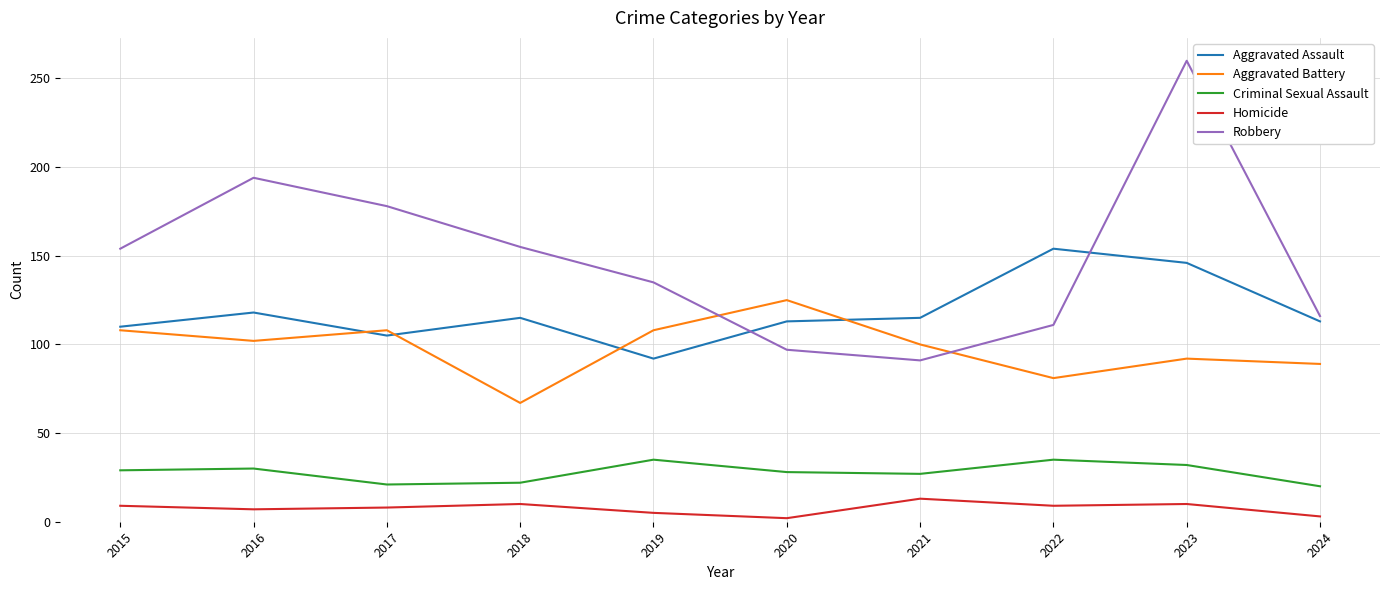

What is the approximate value of Criminal Sexual Assault at 2022?

35